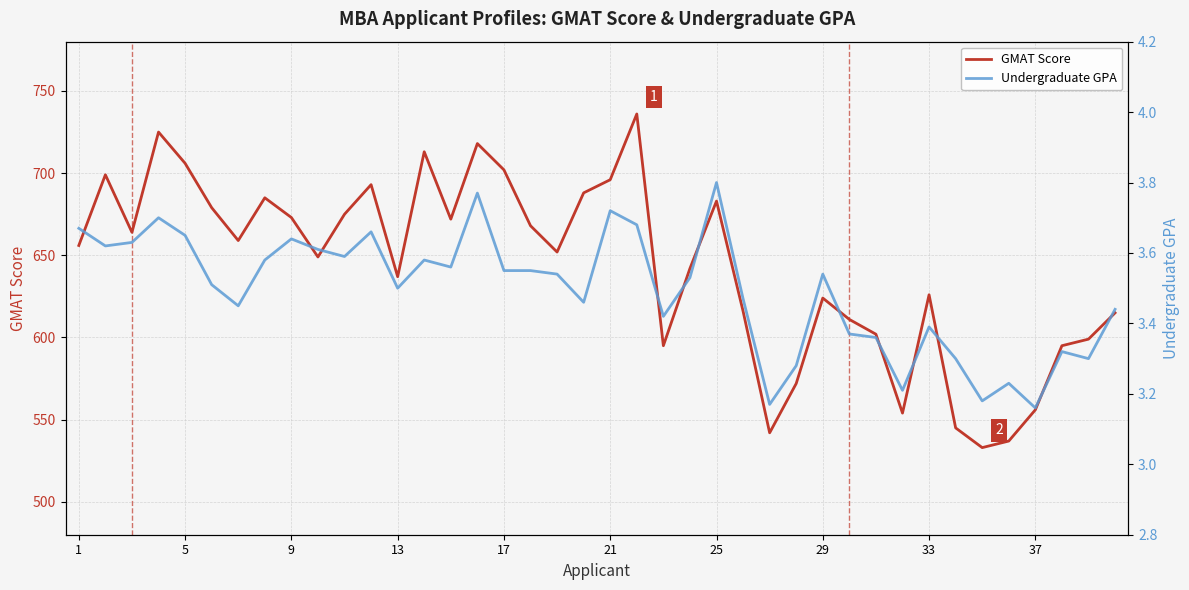

List the series in order of their peak value, highest first.

GMAT Score, Undergraduate GPA